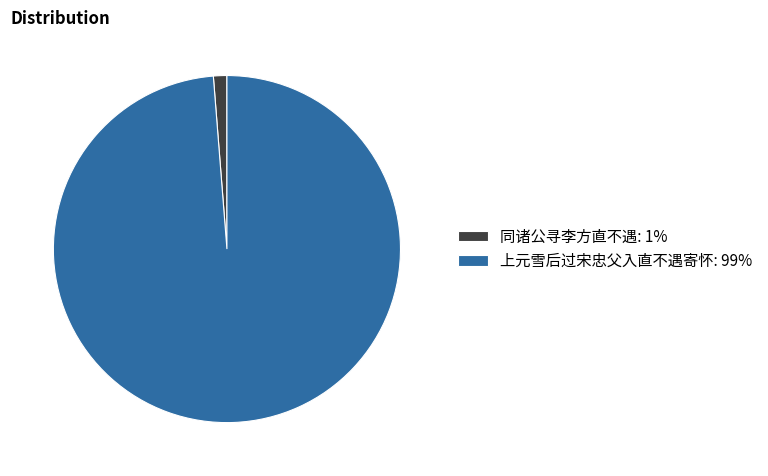

Is 上元雪后过宋忠父入直不遇寄怀 the majority of the pie?

Yes